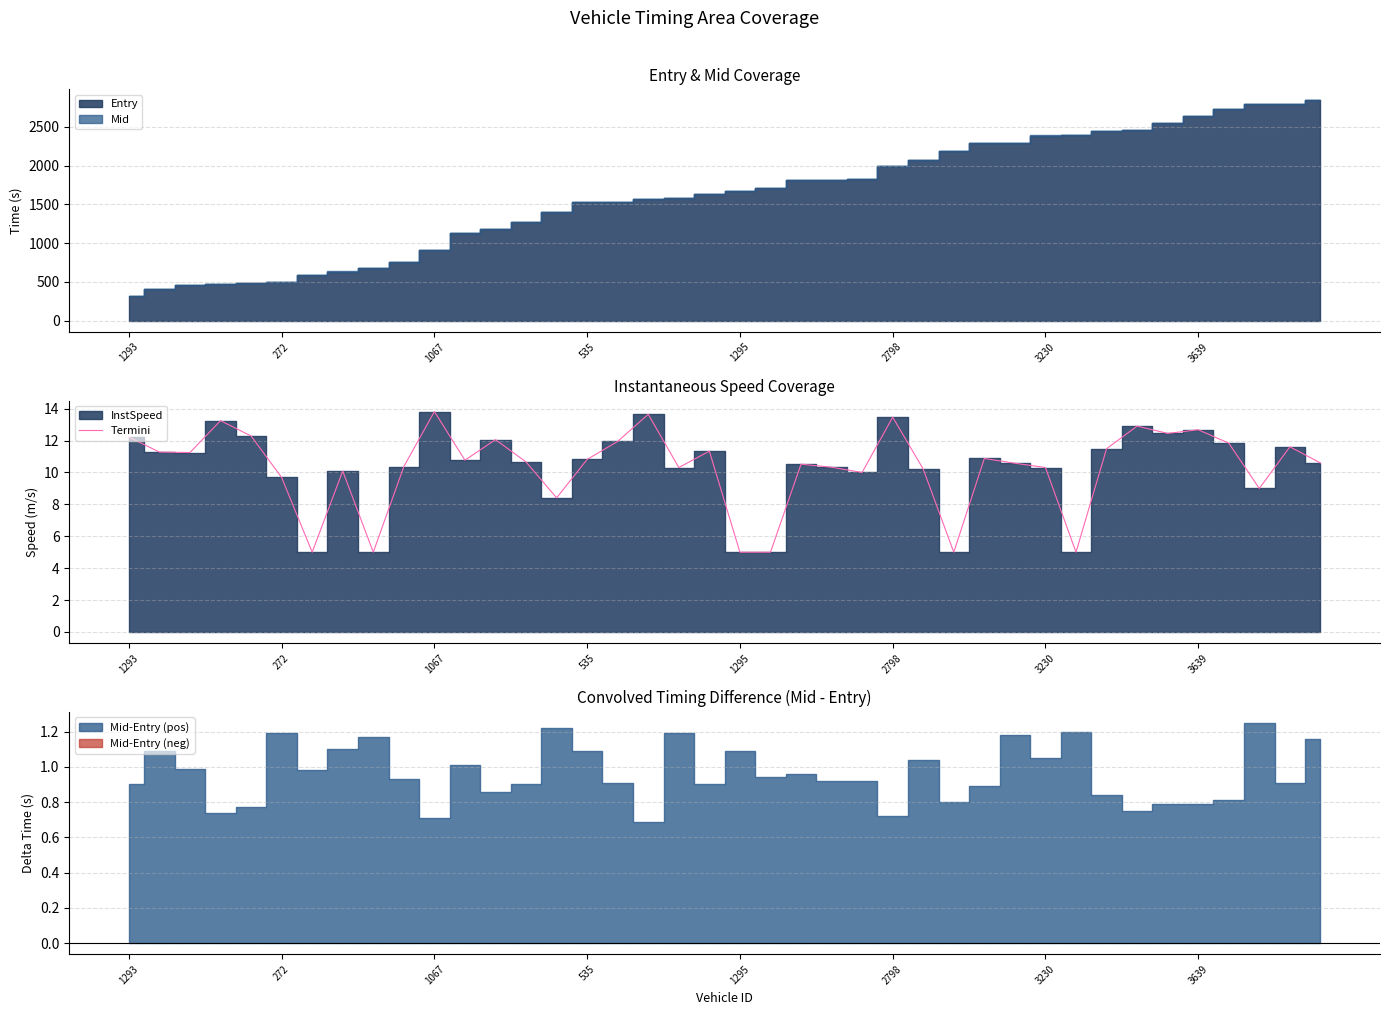

What is the lowest value of the Termini series?

5.0